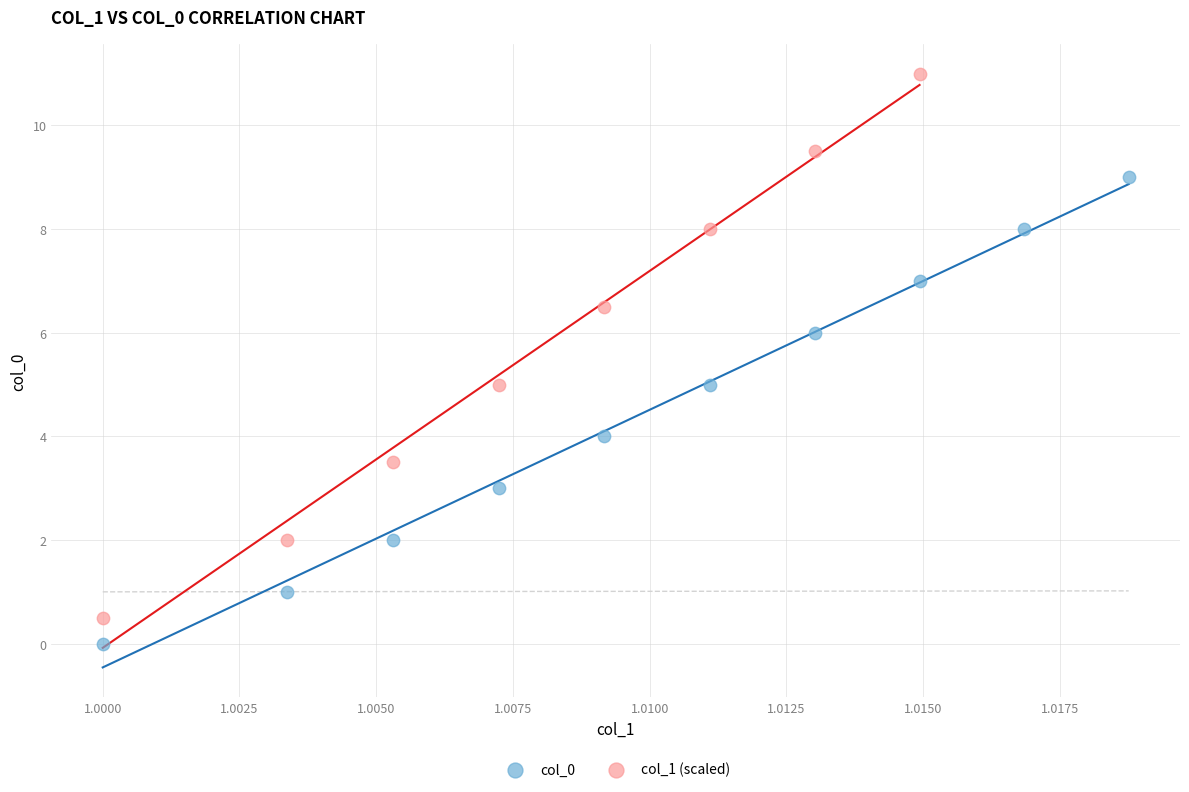

Which series has the widest spread of Y values?

col_1 (scaled)